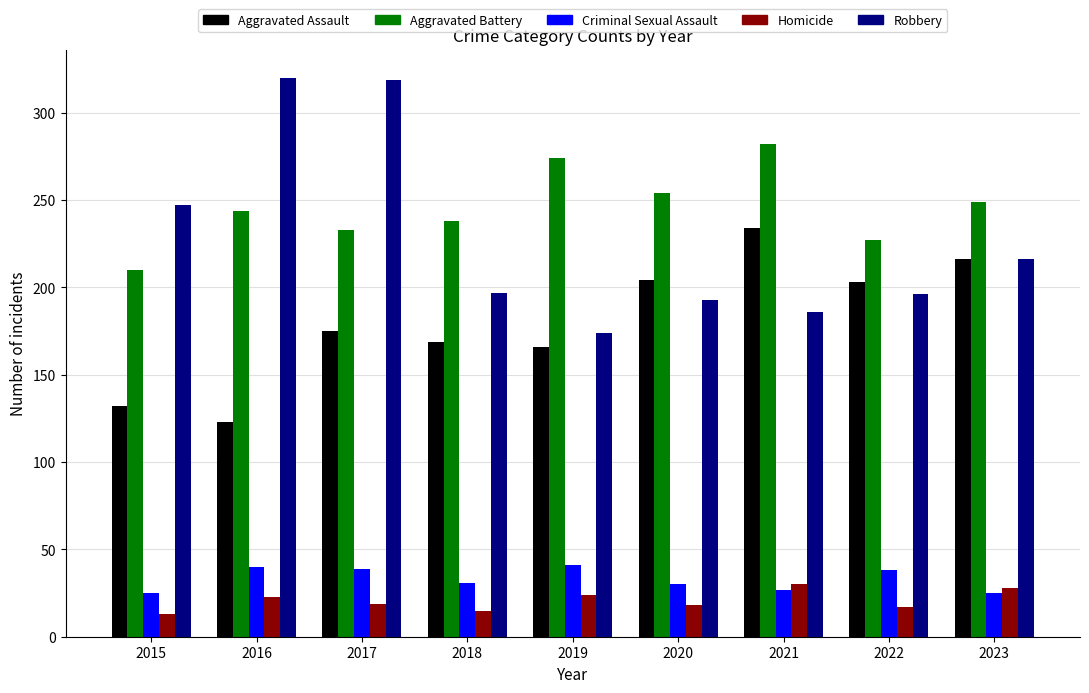

How many series are shown in this chart?

5